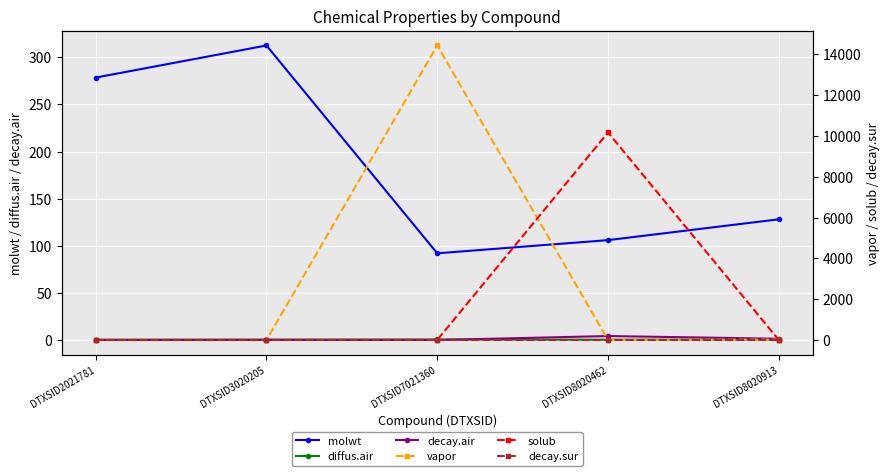

How many interior local valleys does the diffus.air series have?

1